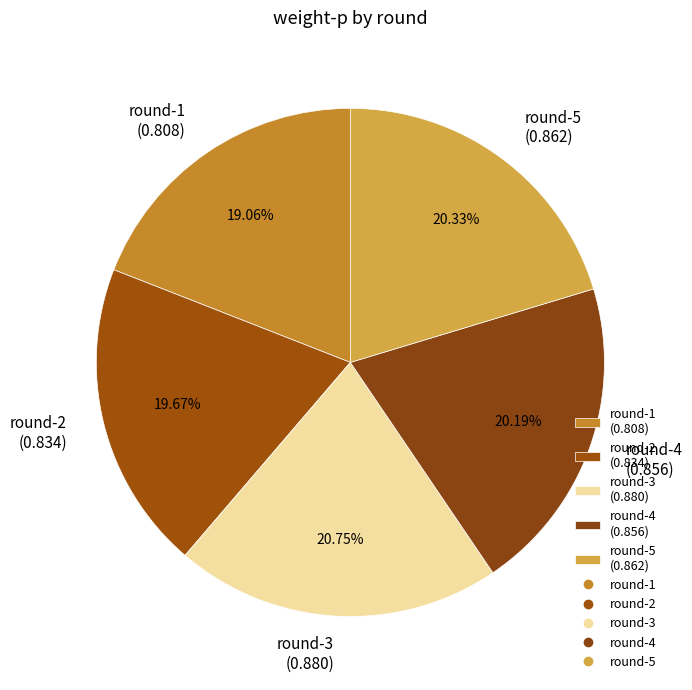

Do round-5 and round-2 together represent more than half of the pie?

No